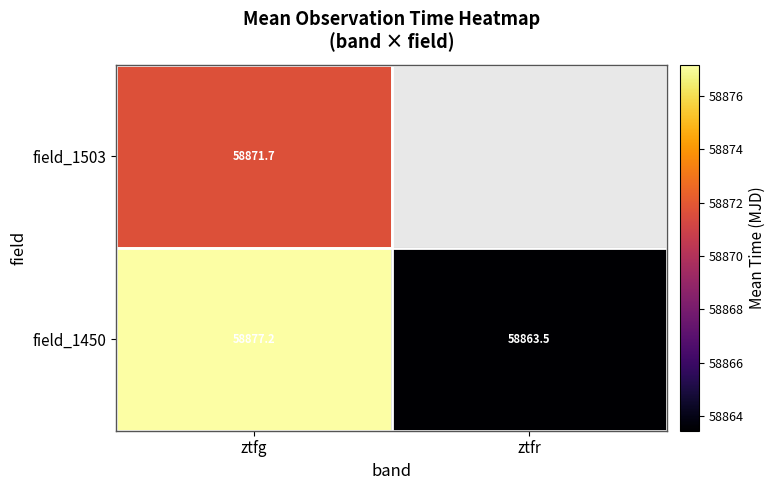

Where is field_1450 nearest to the value 58870?

ztfr